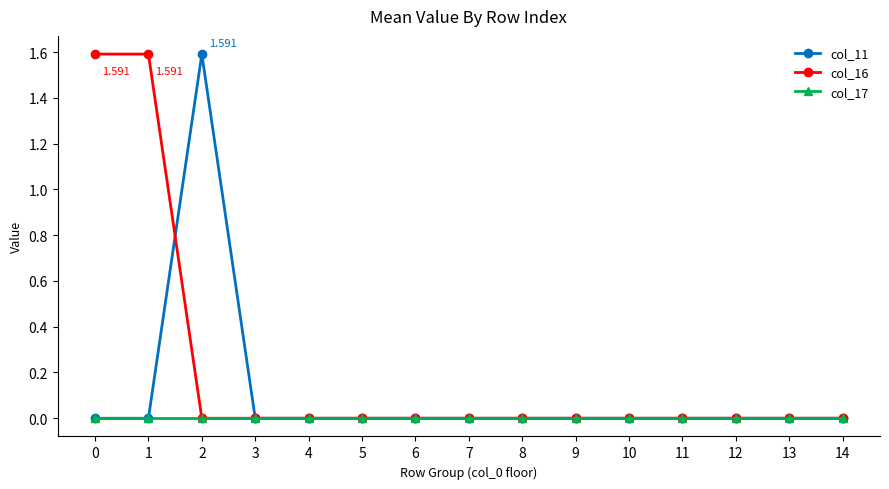

Reading left to right, what are all the values shown in this chart?

col_11: 0.0	0.0	1.6	0.0	0.0	0.0	0.0	0.0	0.0	0.0	0.0	0.0	0.0	0.0	0.0
col_16: 1.6	1.6	0.0	0.0	0.0	0.0	0.0	0.0	0.0	0.0	0.0	0.0	0.0	0.0	0.0
col_17: 0.0	0.0	0.0	0.0	0.0	0.0	0.0	0.0	0.0	0.0	0.0	0.0	0.0	0.0	0.0